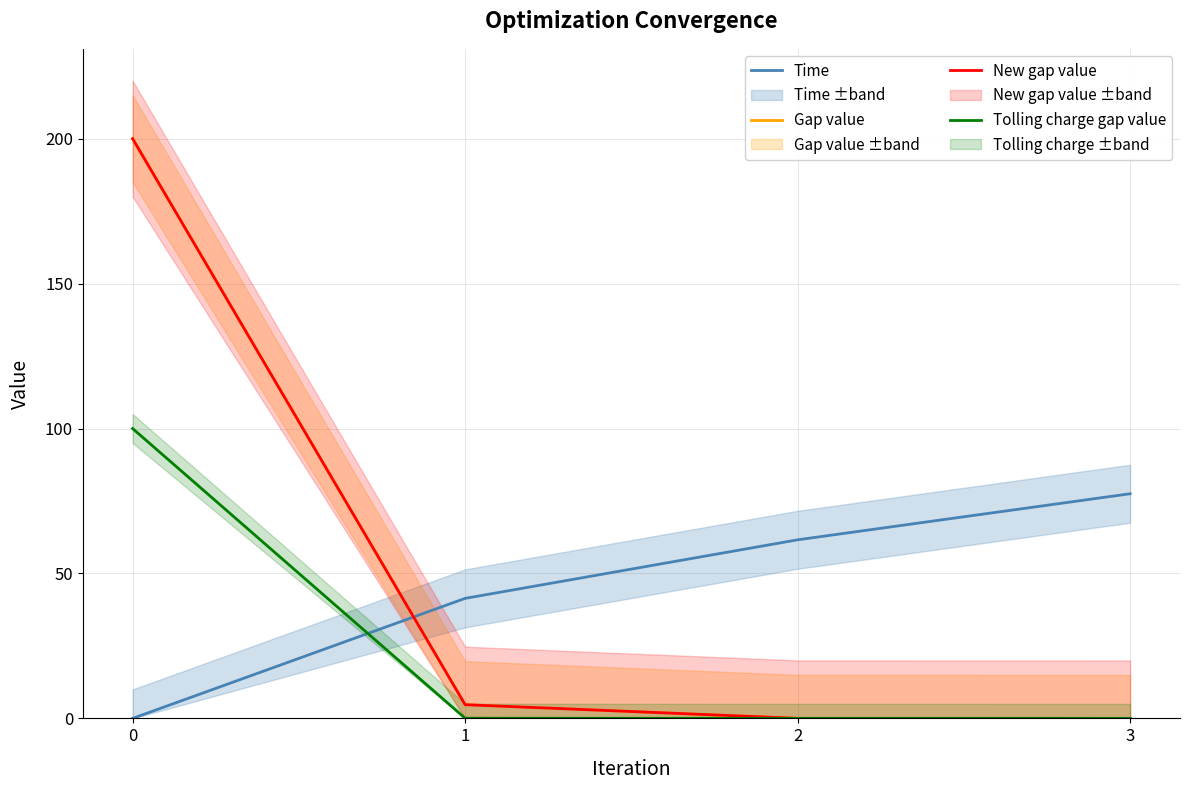

True or false: New gap value has more than 2 points higher than both neighbors.

False